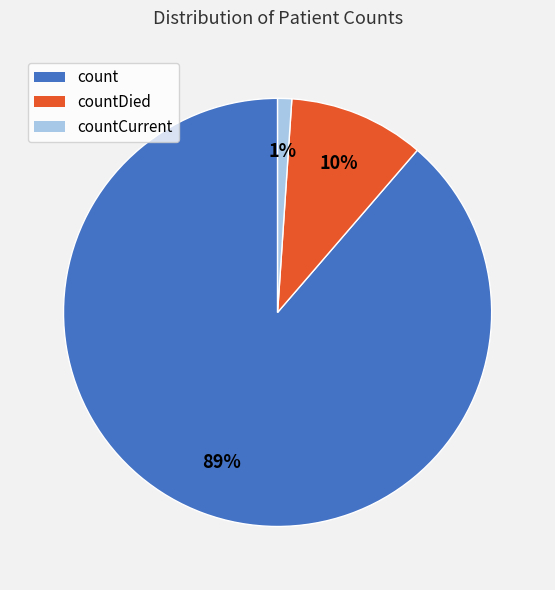

Which slice is the smallest?

countCurrent